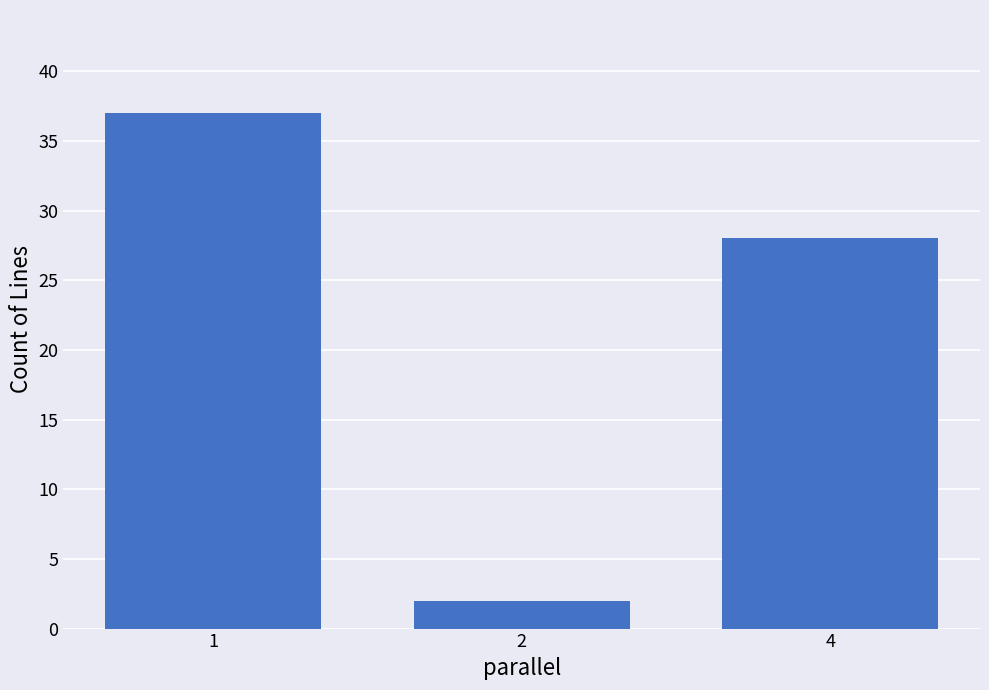

What is the smallest value displayed?

2